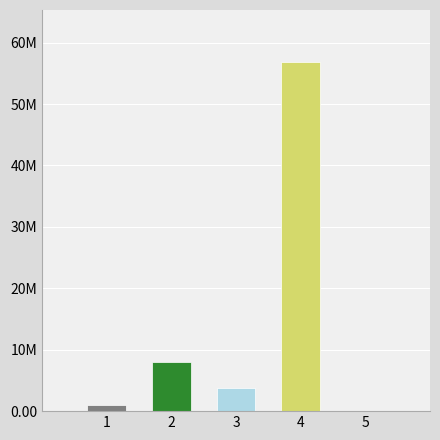

What is the sum of the values at Wasted Prosumer Surplus and Unmet Demand?

11759211.7